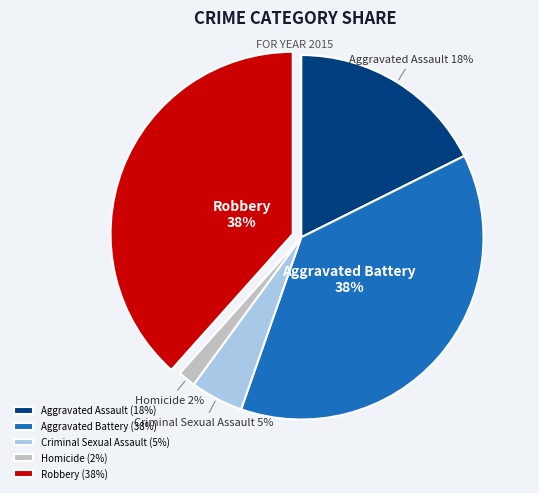

To the nearest percent, what is the difference between the Aggravated Battery and Criminal Sexual Assault slice percentages?

33%